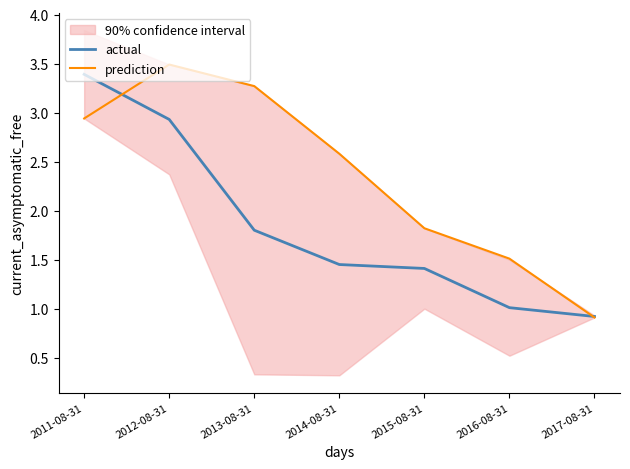

Where is the first local maximum for prediction?

2012-08-31